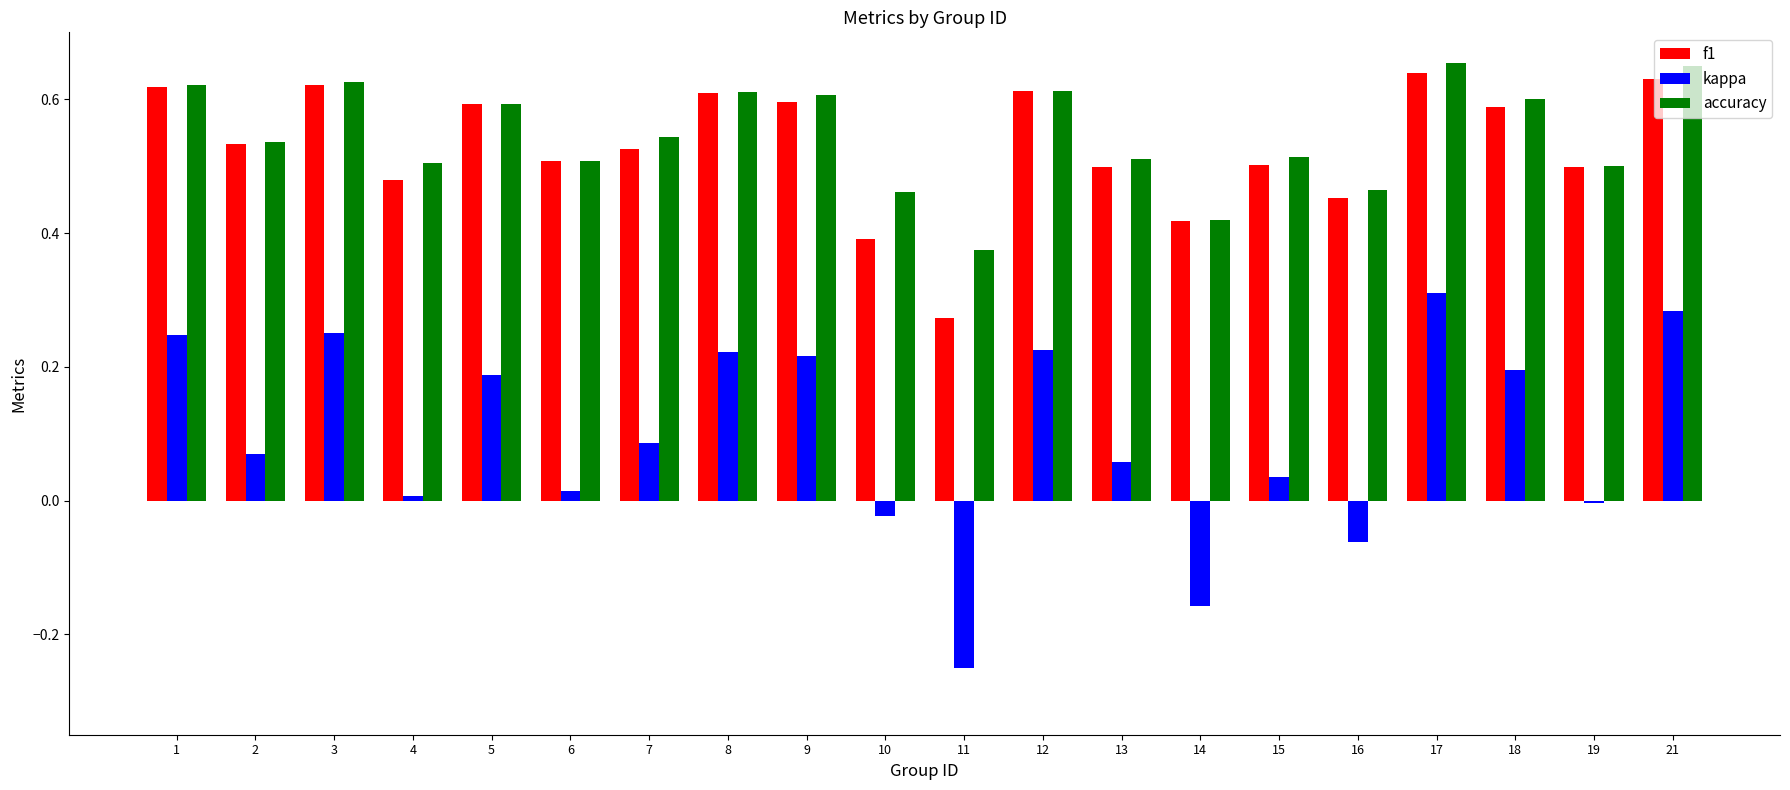

How many bars are there in total?

60